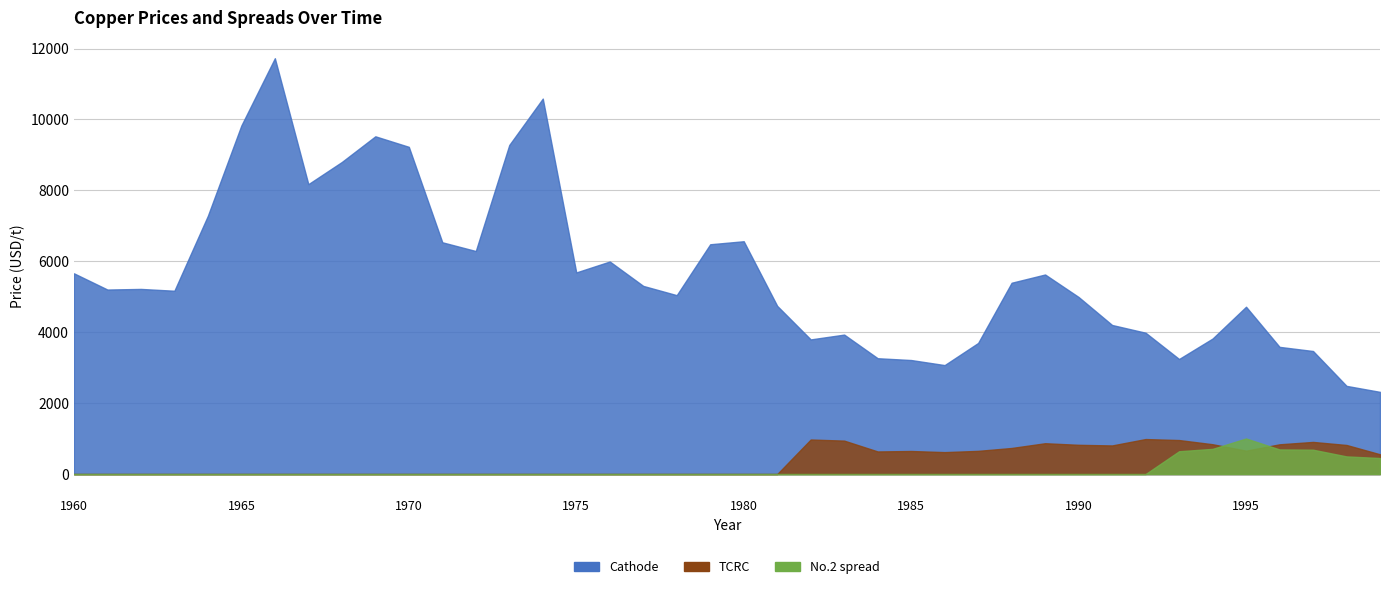

What is the difference between the maximum and minimum values in the Cathode series?

9408.7